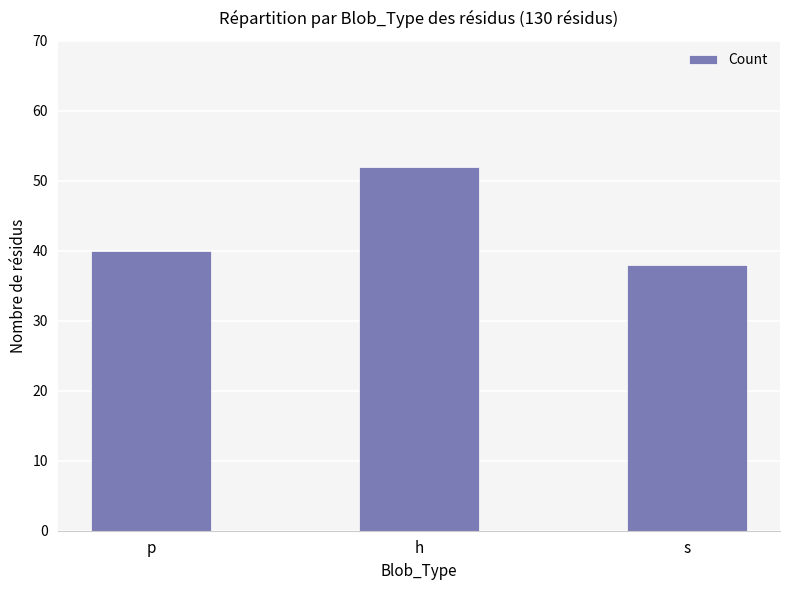

What is the label of the 1st bar from the right?

s